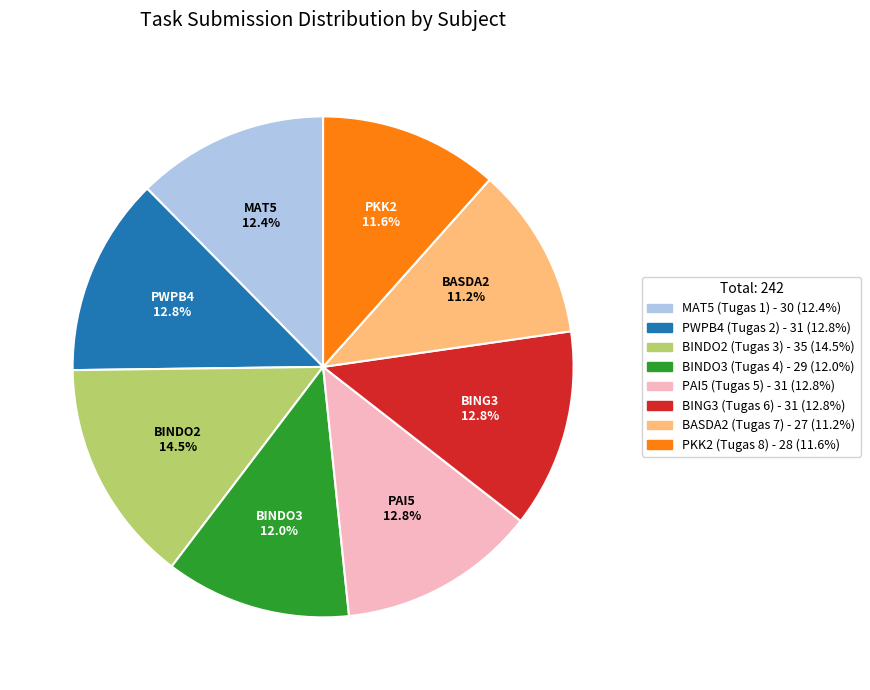

The BING3 (Tugas 6) slice represents 13% of the pie. True or false?

True